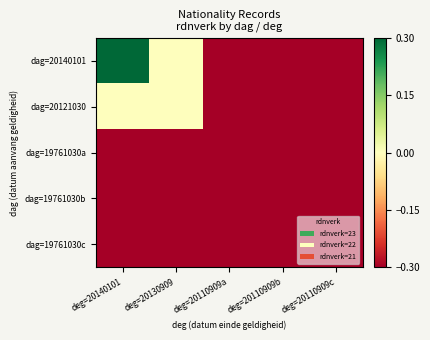

Reading left to right, transcribe all the data shown in this chart.

dag=20140101: deg=20140101=0.3	deg=20130909=0.0	deg=20110909a=-0.3	deg=20110909b=-0.3	deg=20110909c=-0.3
dag=20121030: deg=20140101=0.0	deg=20130909=0.0	deg=20110909a=-0.3	deg=20110909b=-0.3	deg=20110909c=-0.3
dag=19761030a: deg=20140101=-0.3	deg=20130909=-0.3	deg=20110909a=-0.3	deg=20110909b=-0.3	deg=20110909c=-0.3
dag=19761030b: deg=20140101=-0.3	deg=20130909=-0.3	deg=20110909a=-0.3	deg=20110909b=-0.3	deg=20110909c=-0.3
dag=19761030c: deg=20140101=-0.3	deg=20130909=-0.3	deg=20110909a=-0.3	deg=20110909b=-0.3	deg=20110909c=-0.3